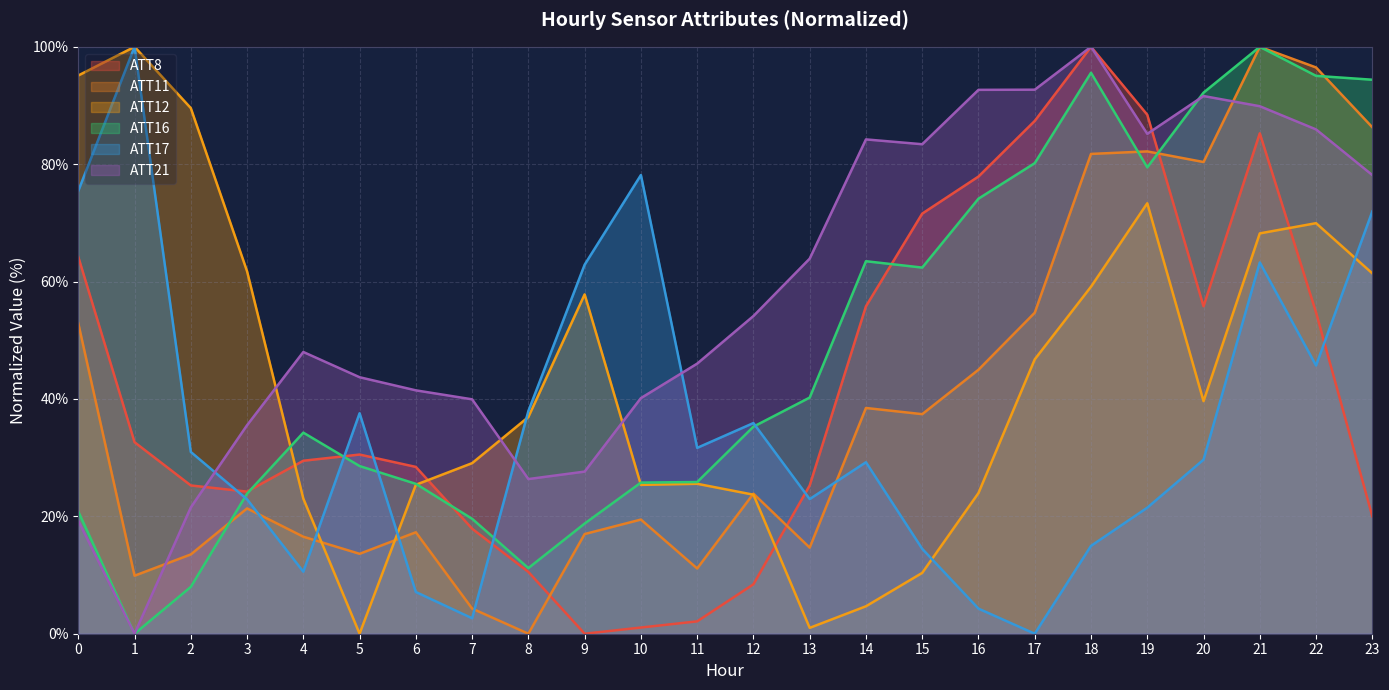

At how many categories does at least one series exceed 7?

24